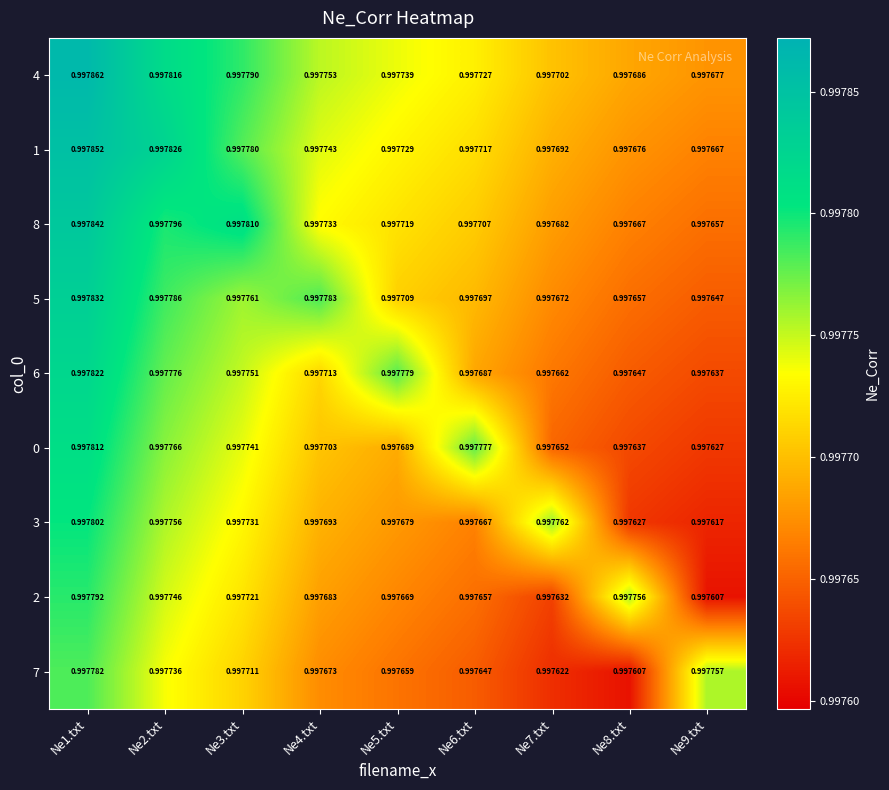

Rank the series at Ne1.txt from highest to lowest value.

4, 1, 8, 5, 6, 0, 3, 2, 7